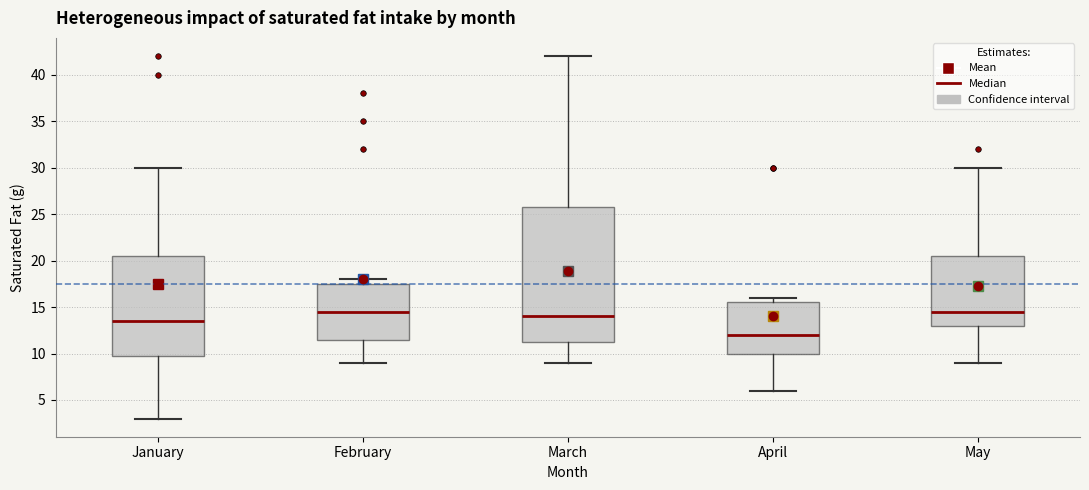

Comparing the boxes themselves (not the whiskers), which one is the tallest?

March